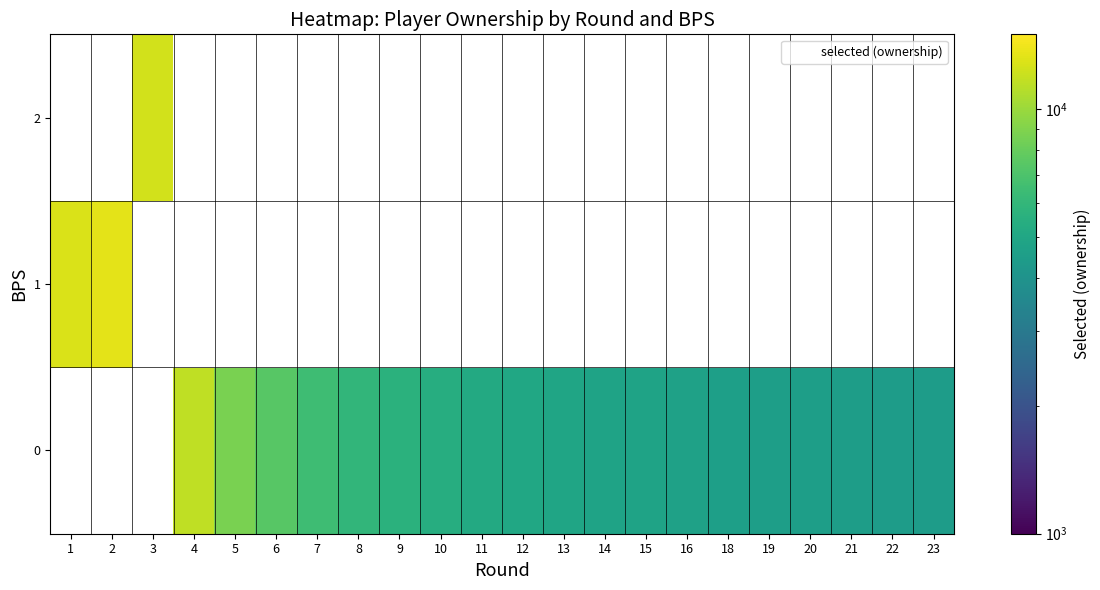

Rank the categories by row_1 value from lowest to highest.

1, 2, 3, 4, 5, 6, 7, 8, 9, 10, 11, 12, 13, 14, 15, 16, 18, 19, 20, 21, 22, 23